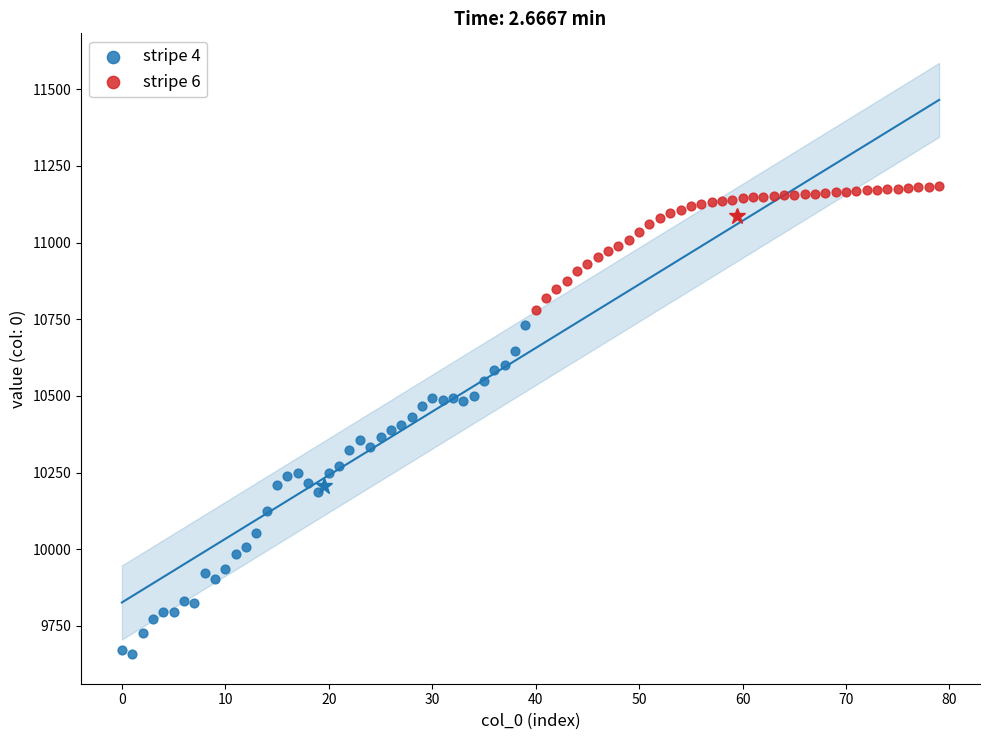

Which series contains the lowest Y value?

stripe 4